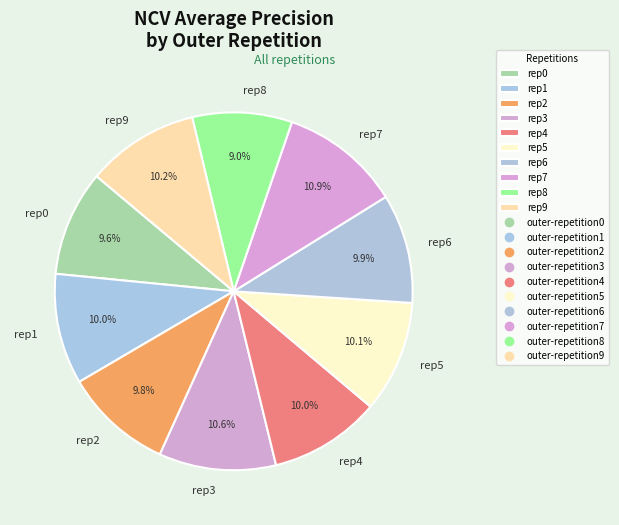

To the nearest percent, what is the average slice percentage?

10%